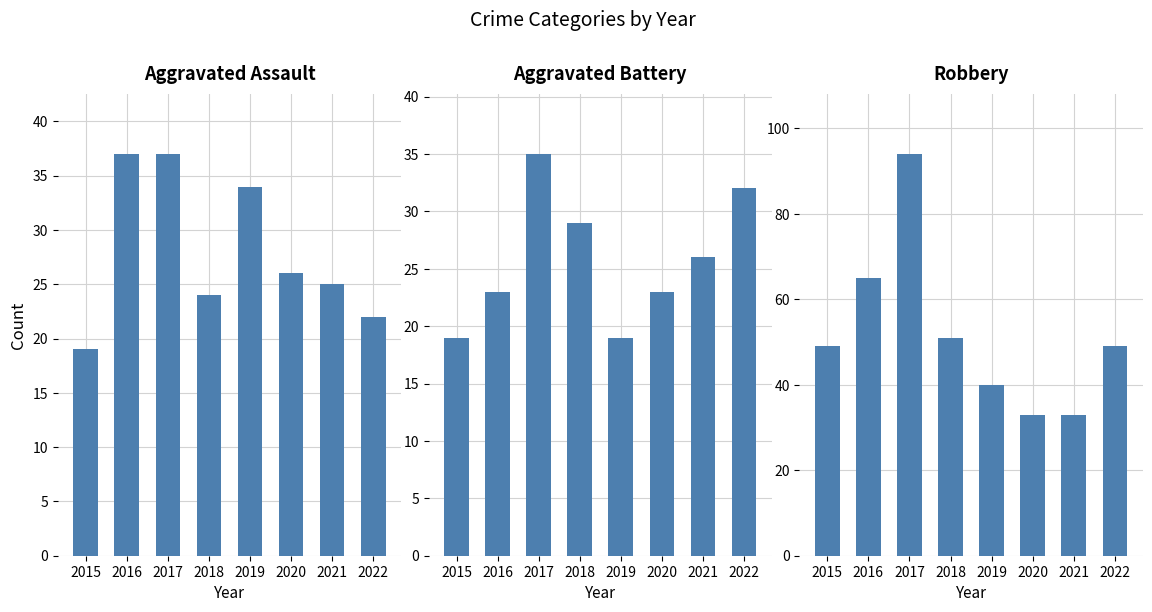

What is the average value of the Aggravated Battery series?

26